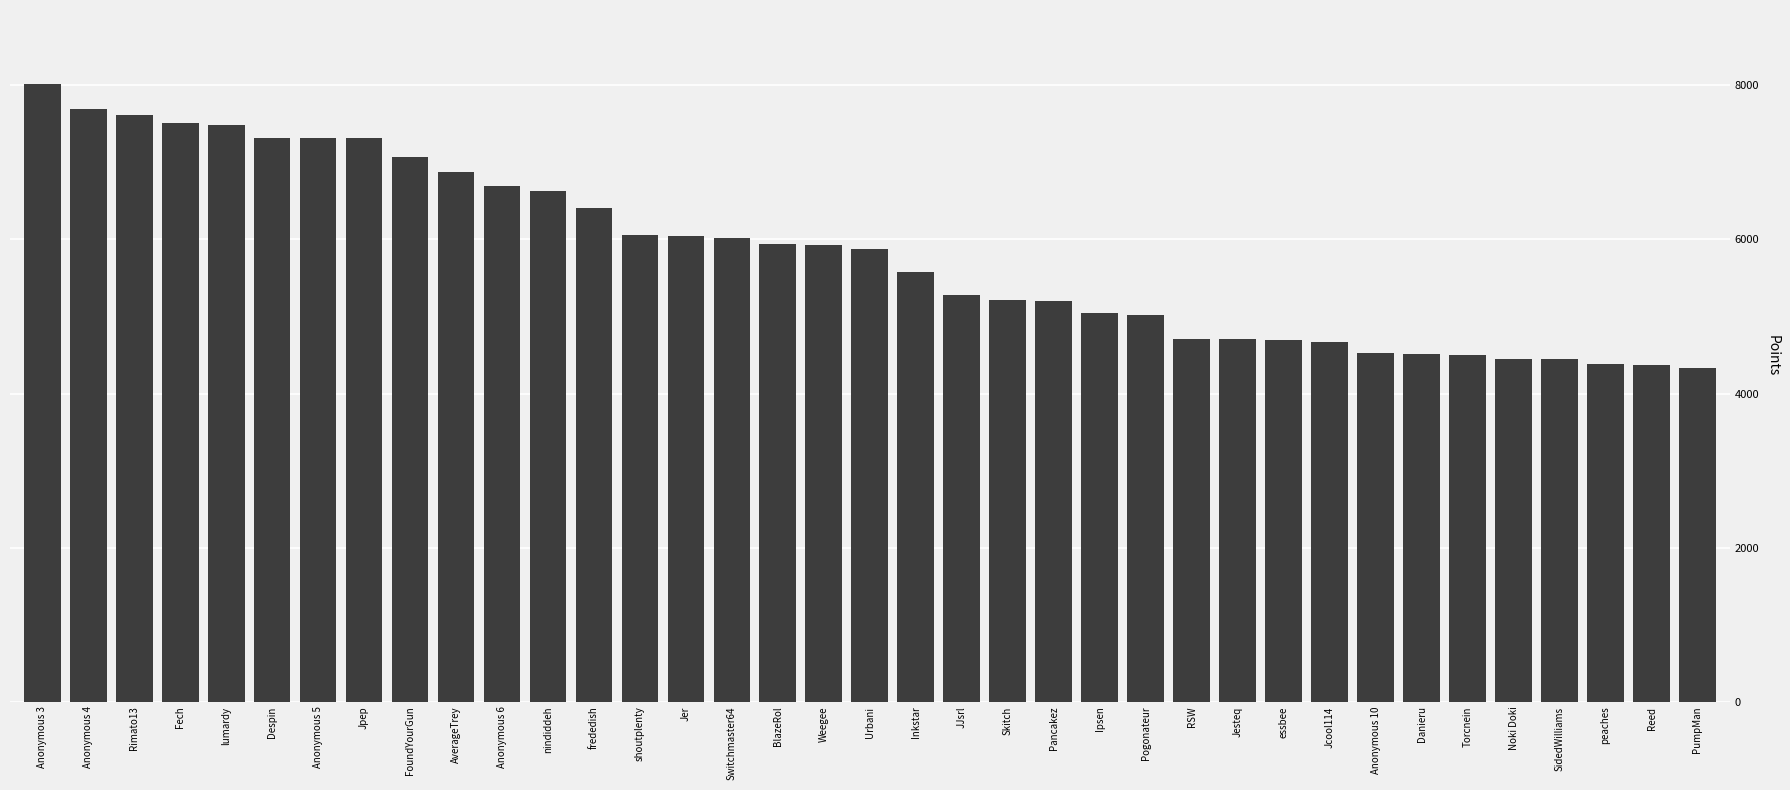

The value at JJsrl is 5273. True or false?

True